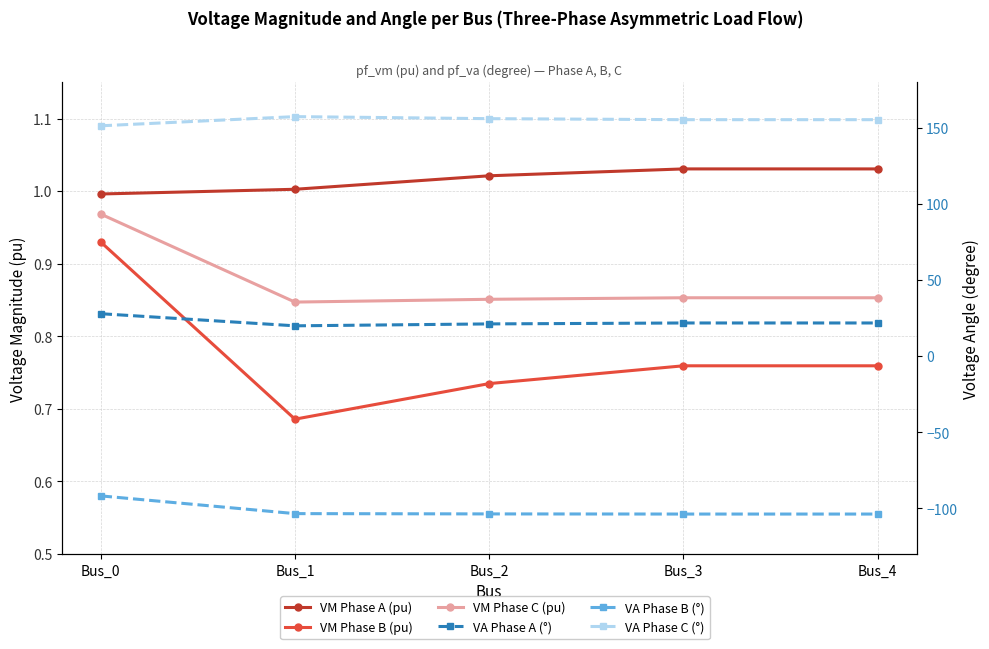

True or false: VM Phase B (pu) has a value of 1.1 at Bus_3.

False